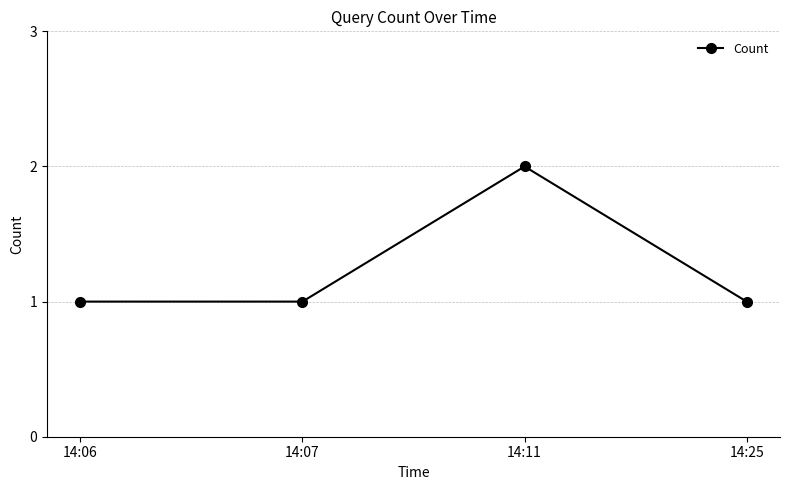

What is the sum of all values?

5